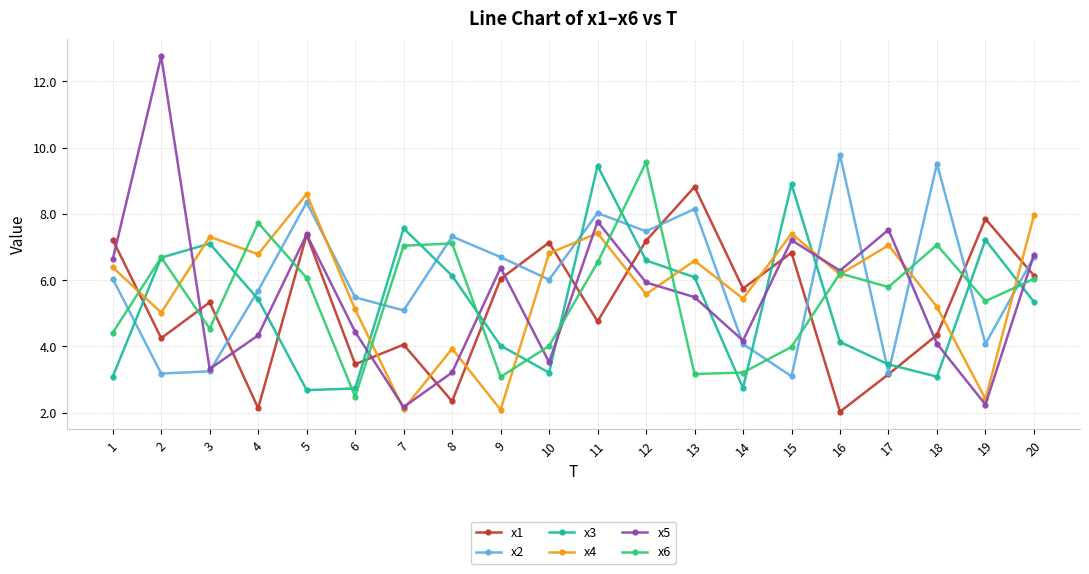

In x3, how many points are higher than both neighbors (excluding endpoints)?

5